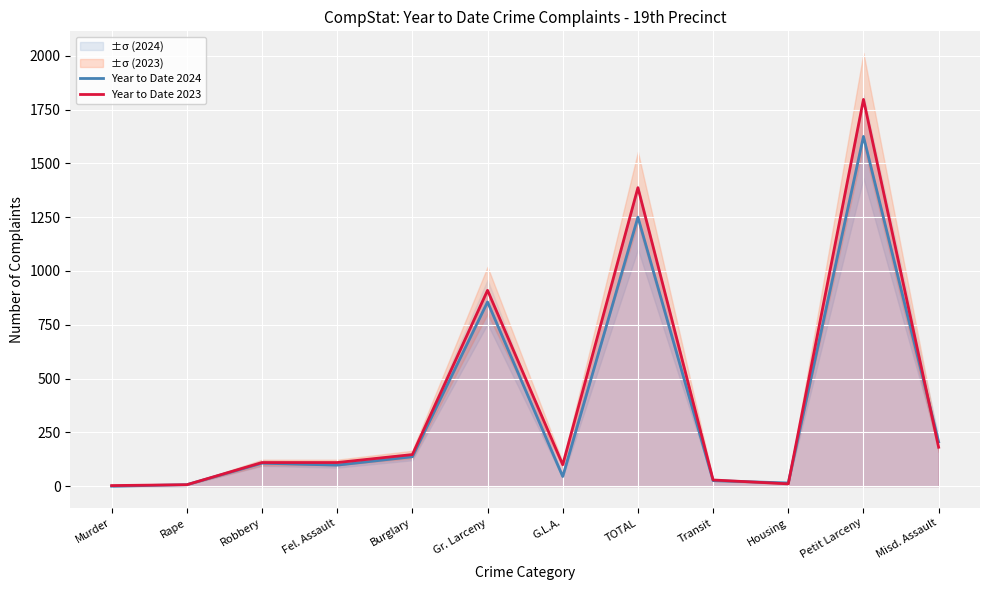

What value does the Year to Date 2023 series have at Misd. Assault, to the nearest 50?

200